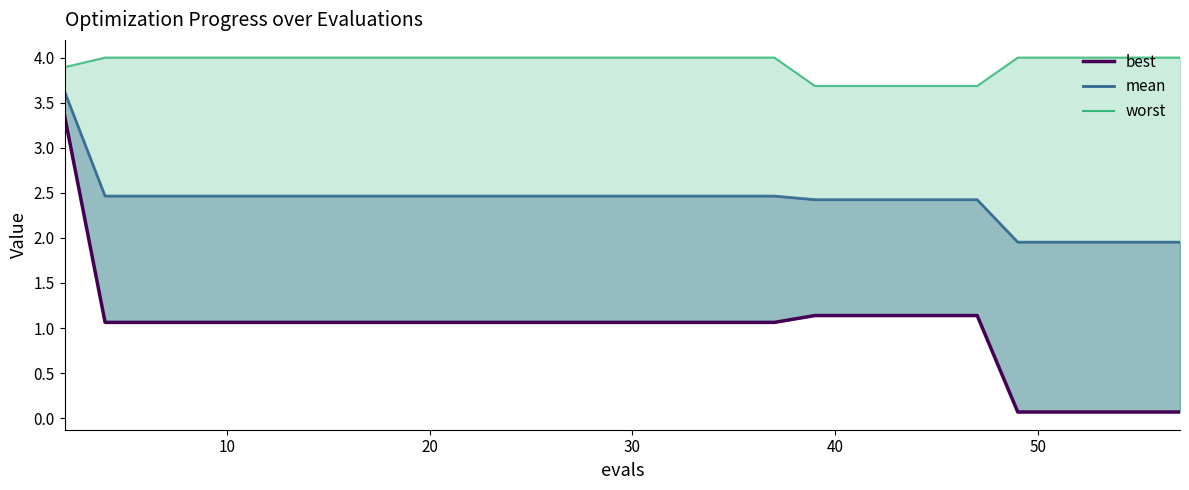

How many data points are less than 1?

6